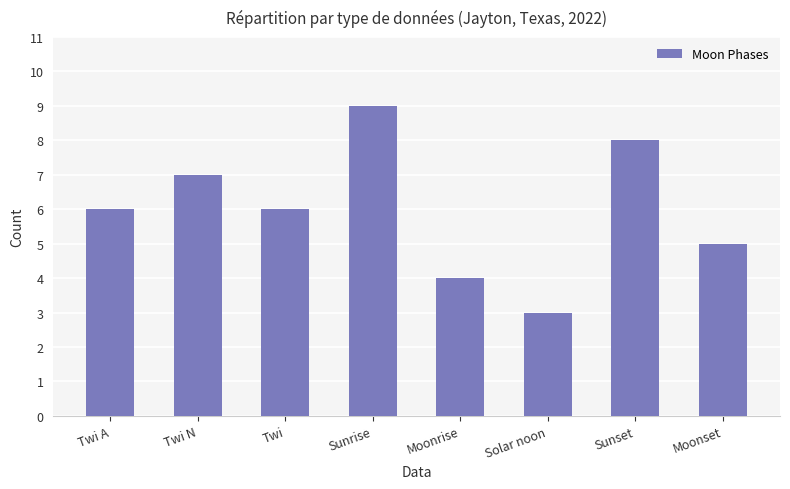

At which category does the chart reach its peak across all series?

Sunrise